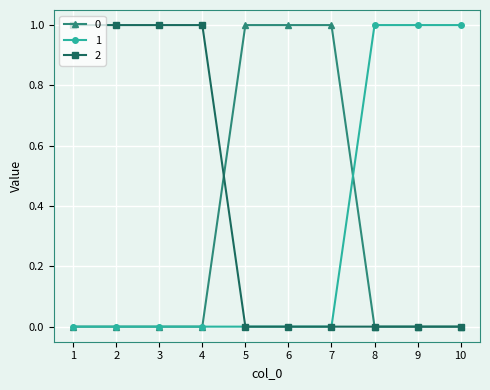

The value of 2 at 5 is 1. True or false?

False